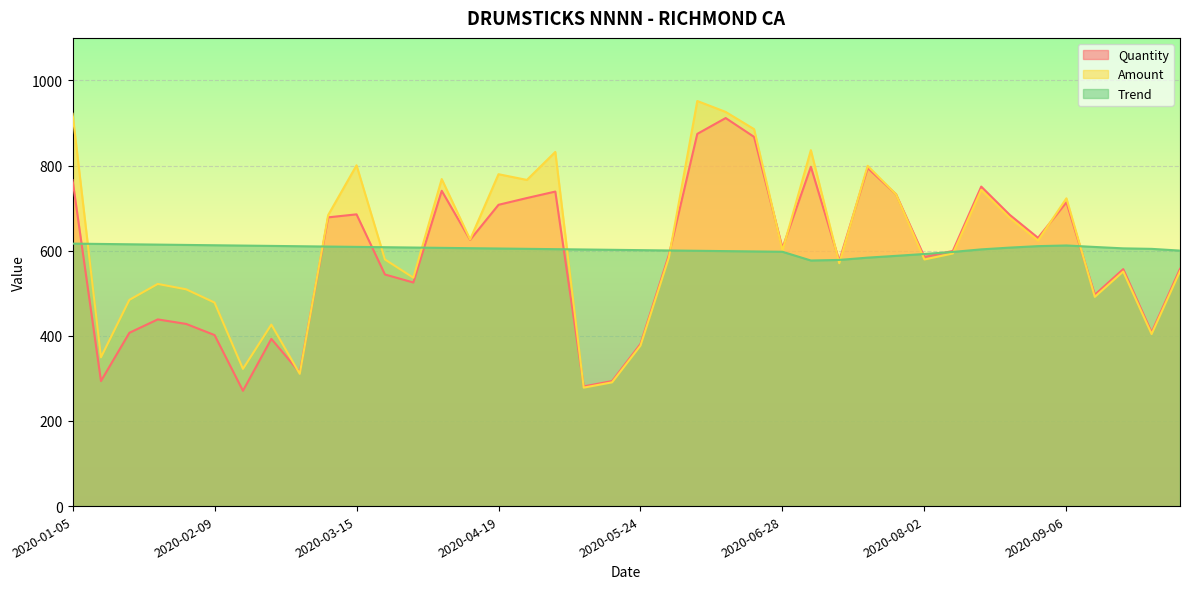

How many lines are shown in the chart?

3